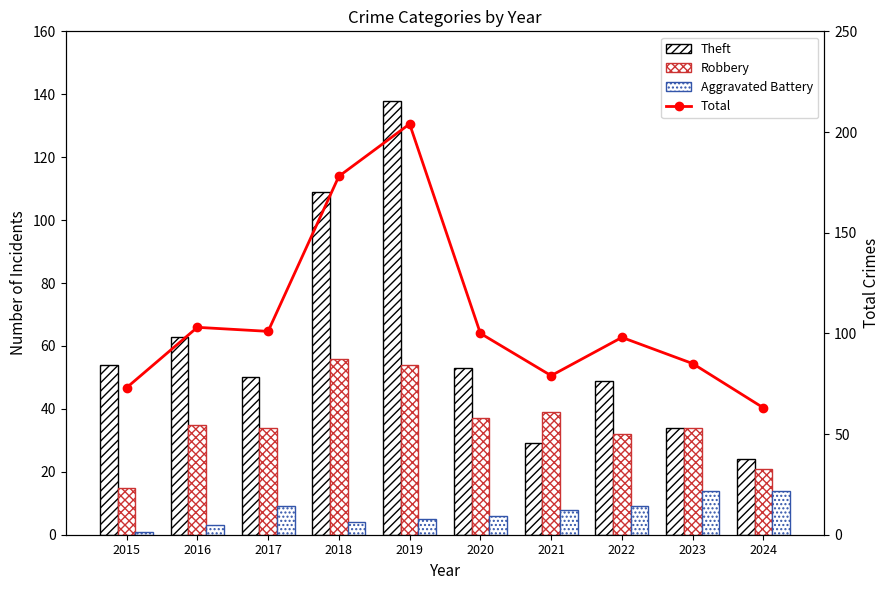

Reading left to right, extract all data points from this chart.

Theft: 54	63	50	109	138	53	29	49	34	24
Robbery: 15	35	34	56	54	37	39	32	34	21
Aggravated Battery: 1	3	9	4	5	6	8	9	14	14
Total: 73	103	101	178	204	100	79	98	85	63